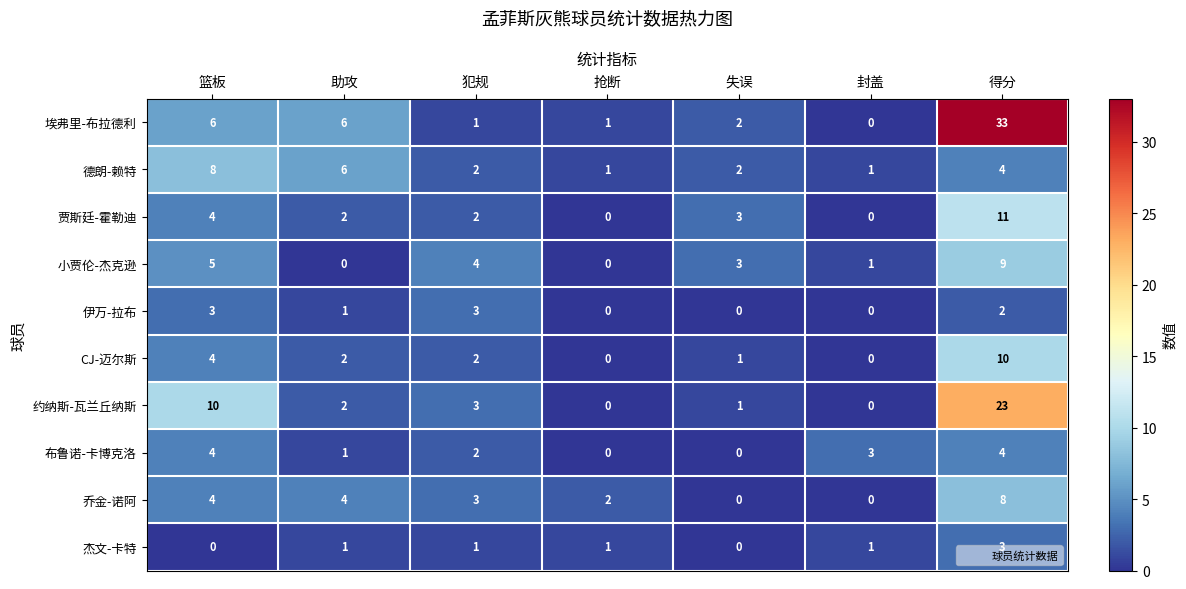

What is the maximum value for CJ-迈尔斯?

10